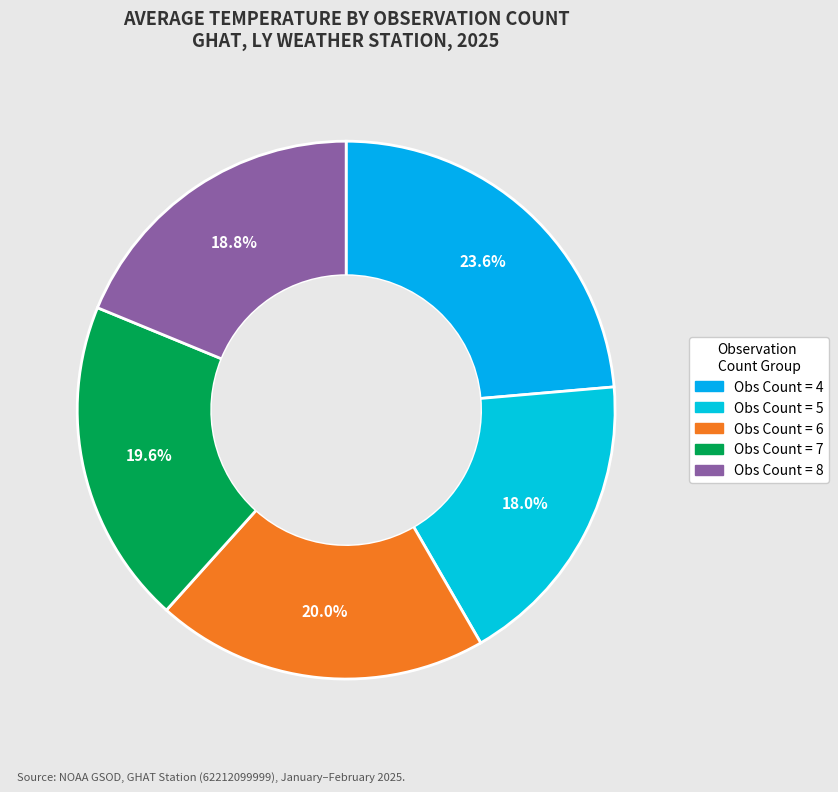

How many slices are in this pie chart?

5